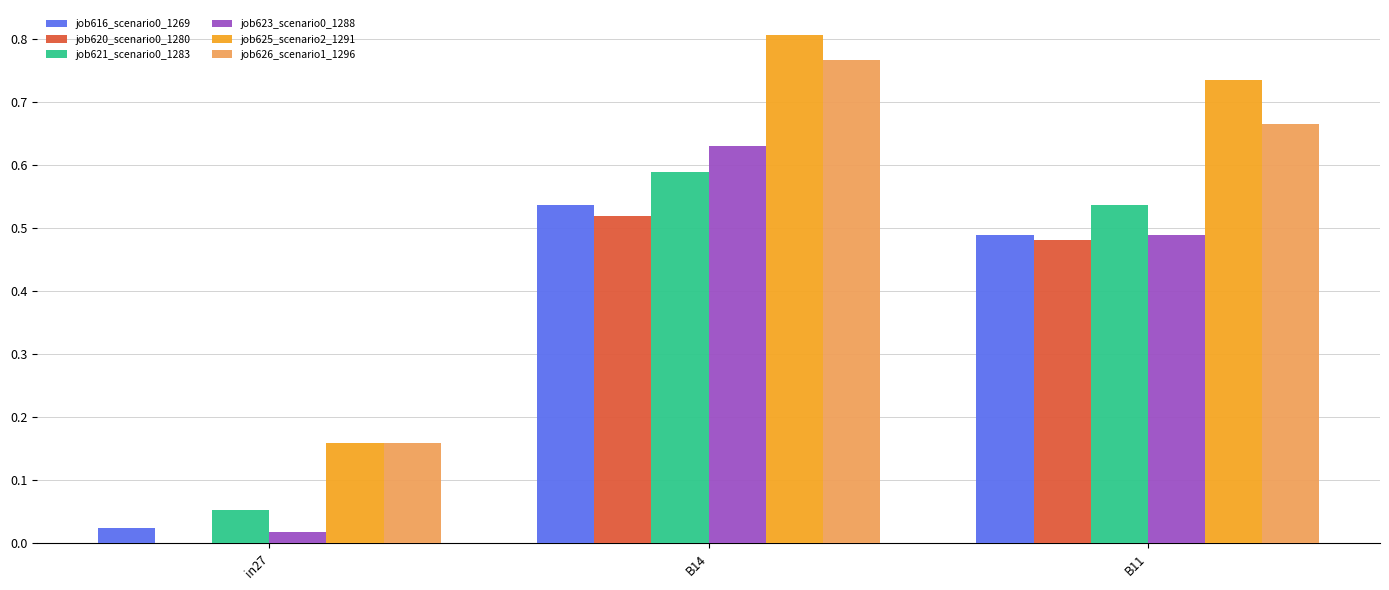

Which label corresponds to the largest value in the chart?

B14